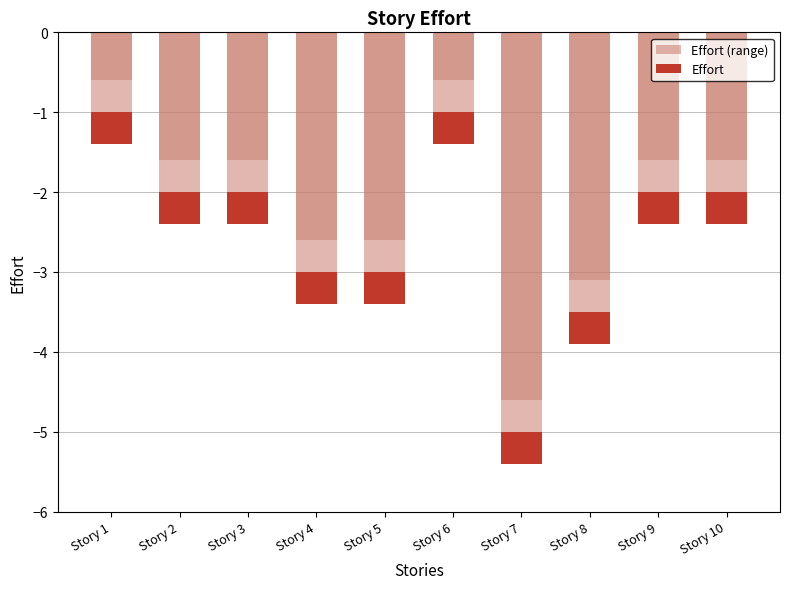

List the labels in order of value, largest first.

Story 1, Story 6, Story 2, Story 3, Story 9, Story 10, Story 4, Story 5, Story 8, Story 7